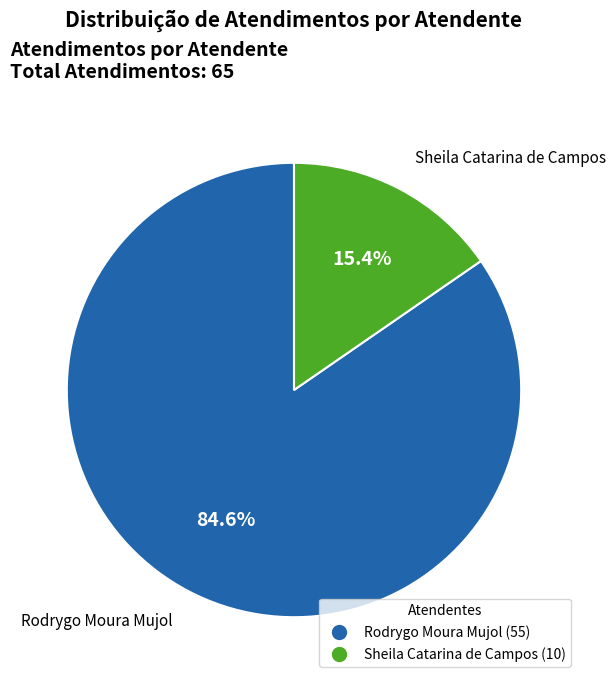

Count the number of slices in the pie.

2